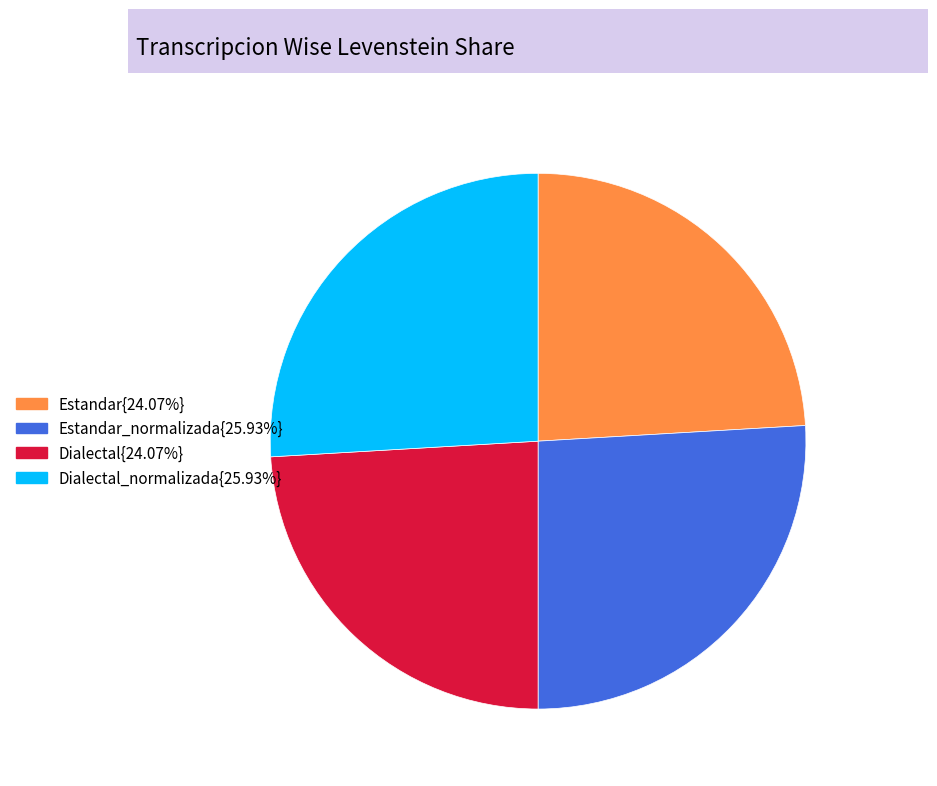

Approximately how many times larger is the value at Estandar_normalizada{25.93%} compared to Dialectal{24.07%}?

1.1